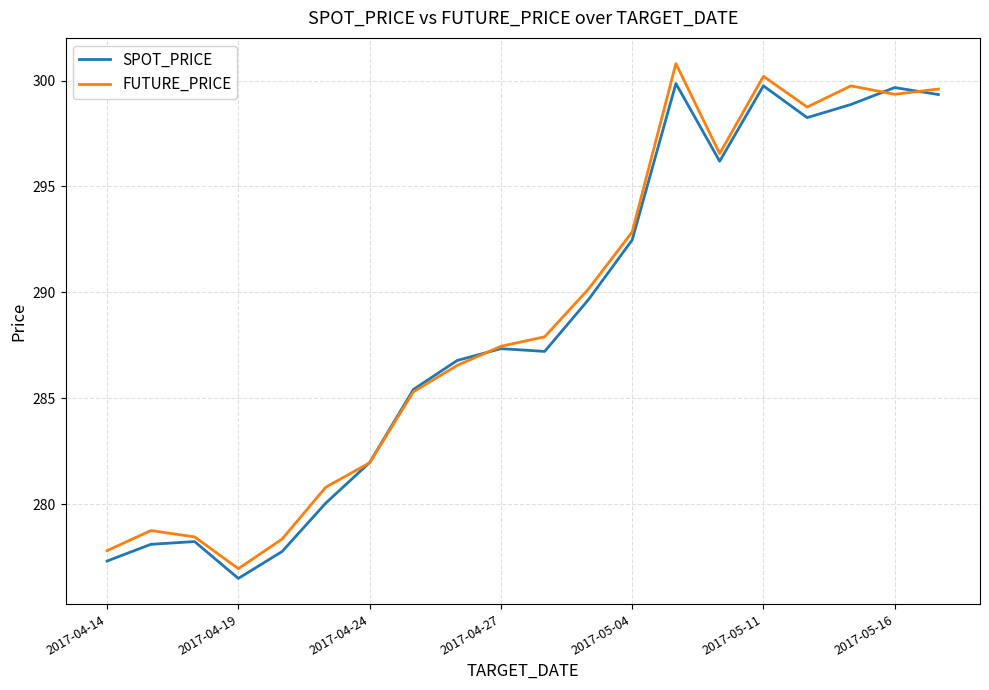

True or false: SPOT_PRICE and FUTURE_PRICE intersect in this chart.

True